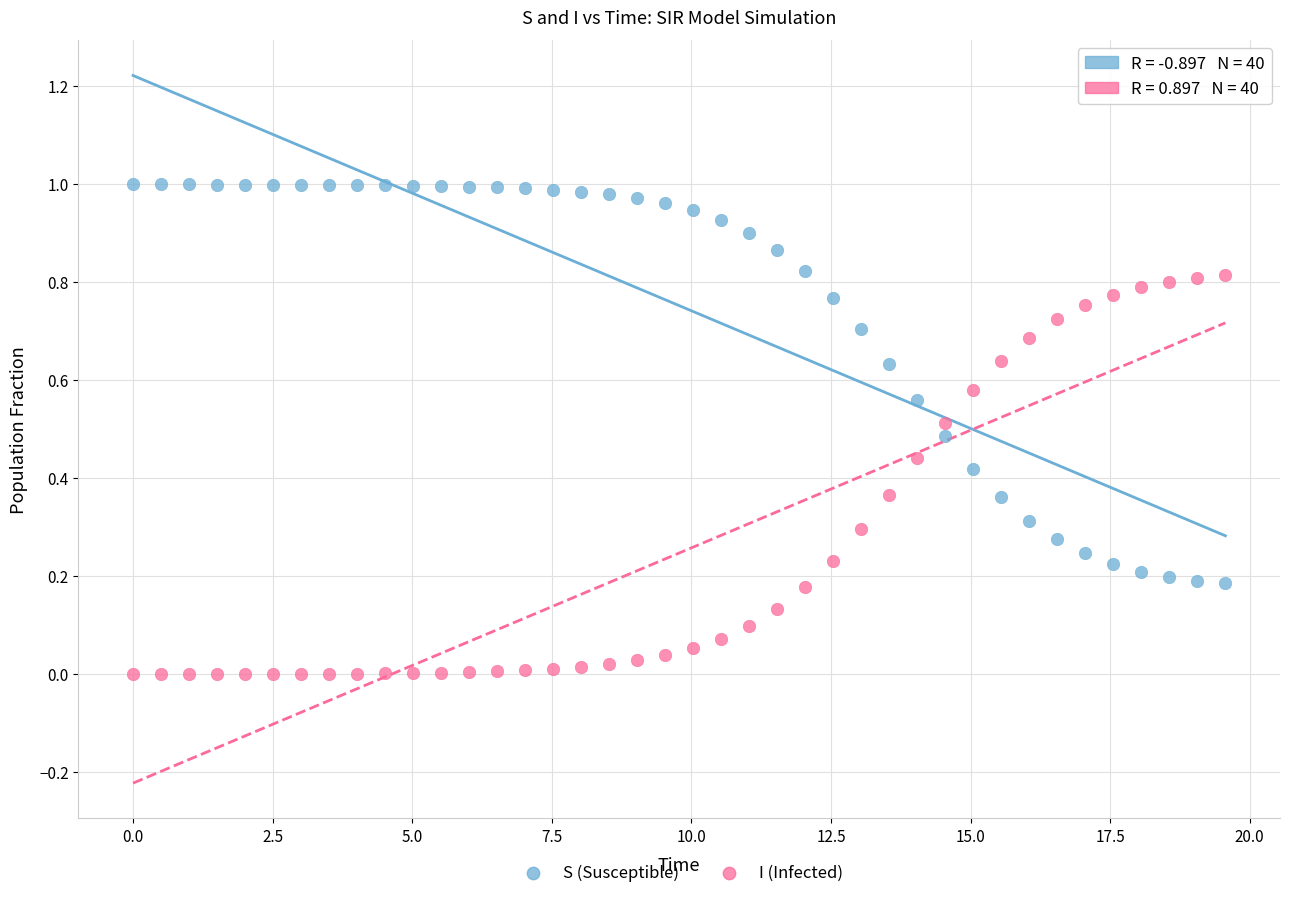

Which series contains the highest Y value?

S (Susceptible)